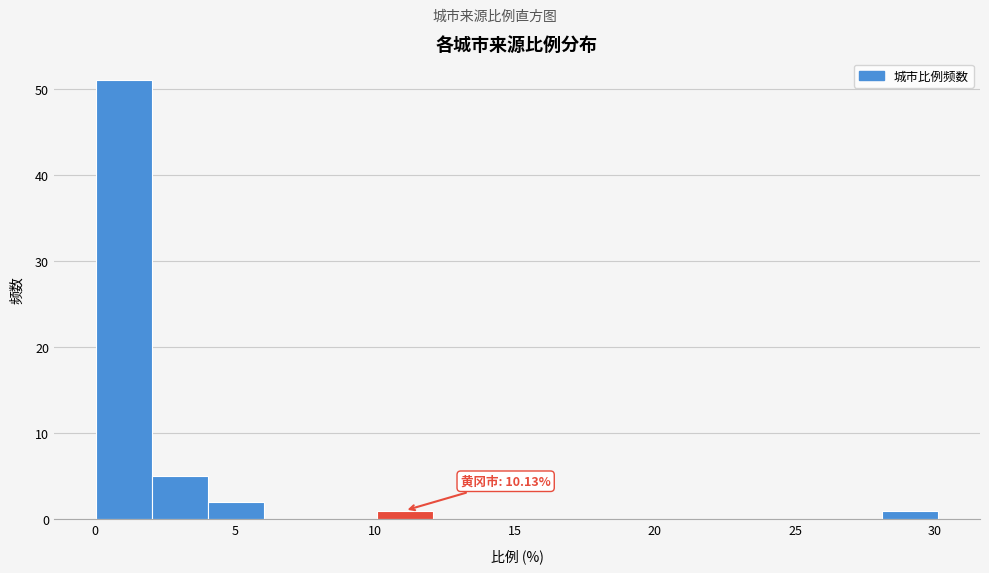

Over which range of the x-axis is the bar tallest?

0 to 2